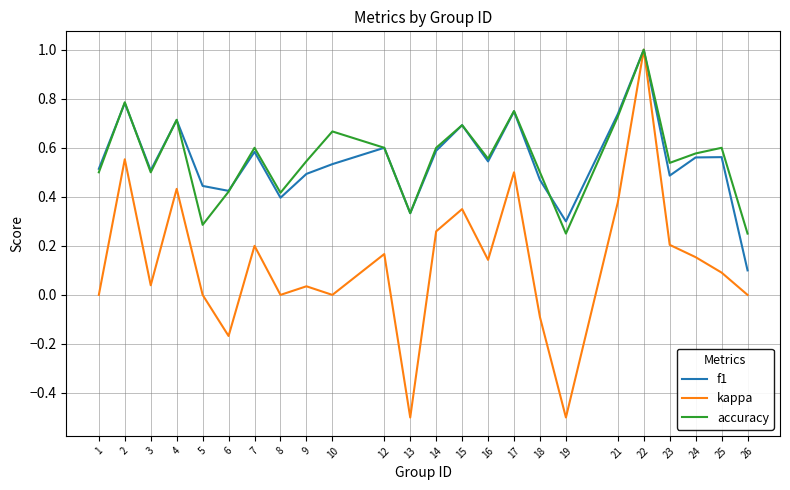

The value of accuracy at 8 is 0.4. True or false?

True